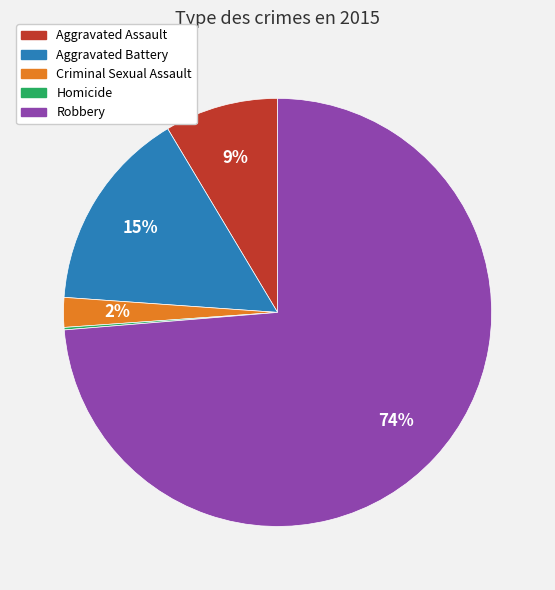

Is there a majority slice in this chart?

Yes